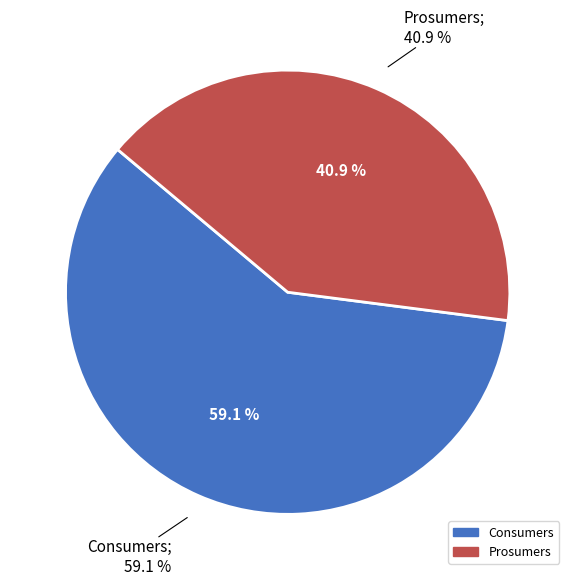

To the nearest percent, what portion does Prosumers represent?

41%